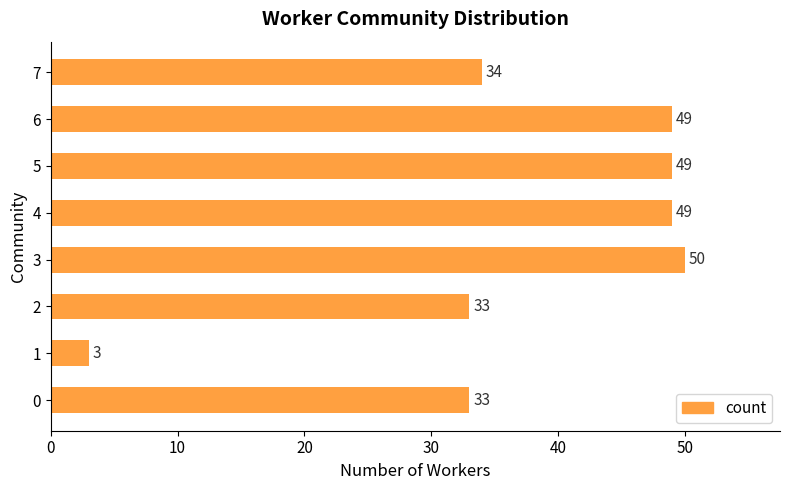

At which category does the chart reach its minimum across all series?

1